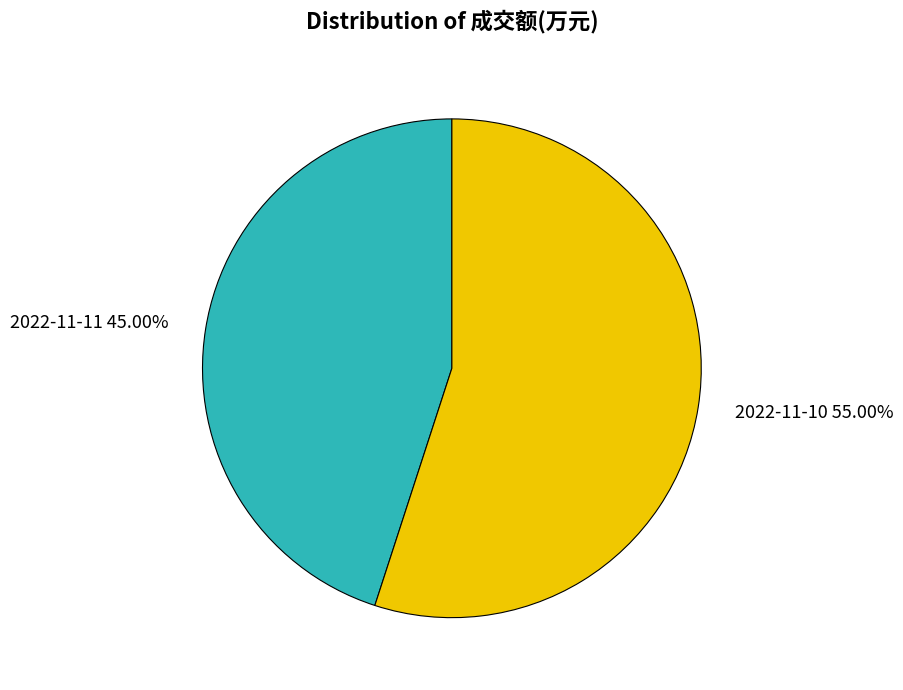

How many segments does this pie chart have?

2